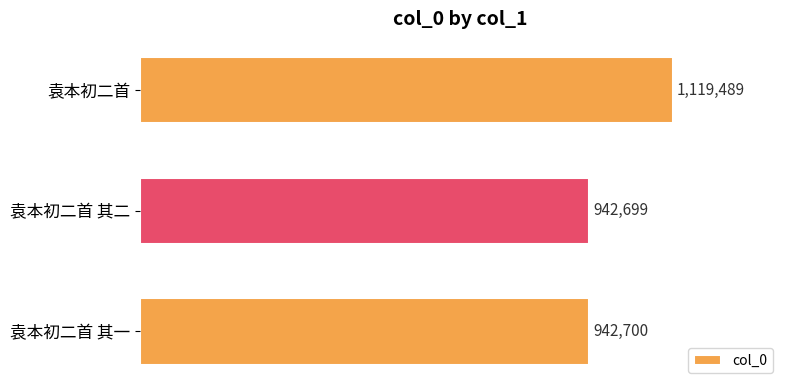

What is the average value?

1001629